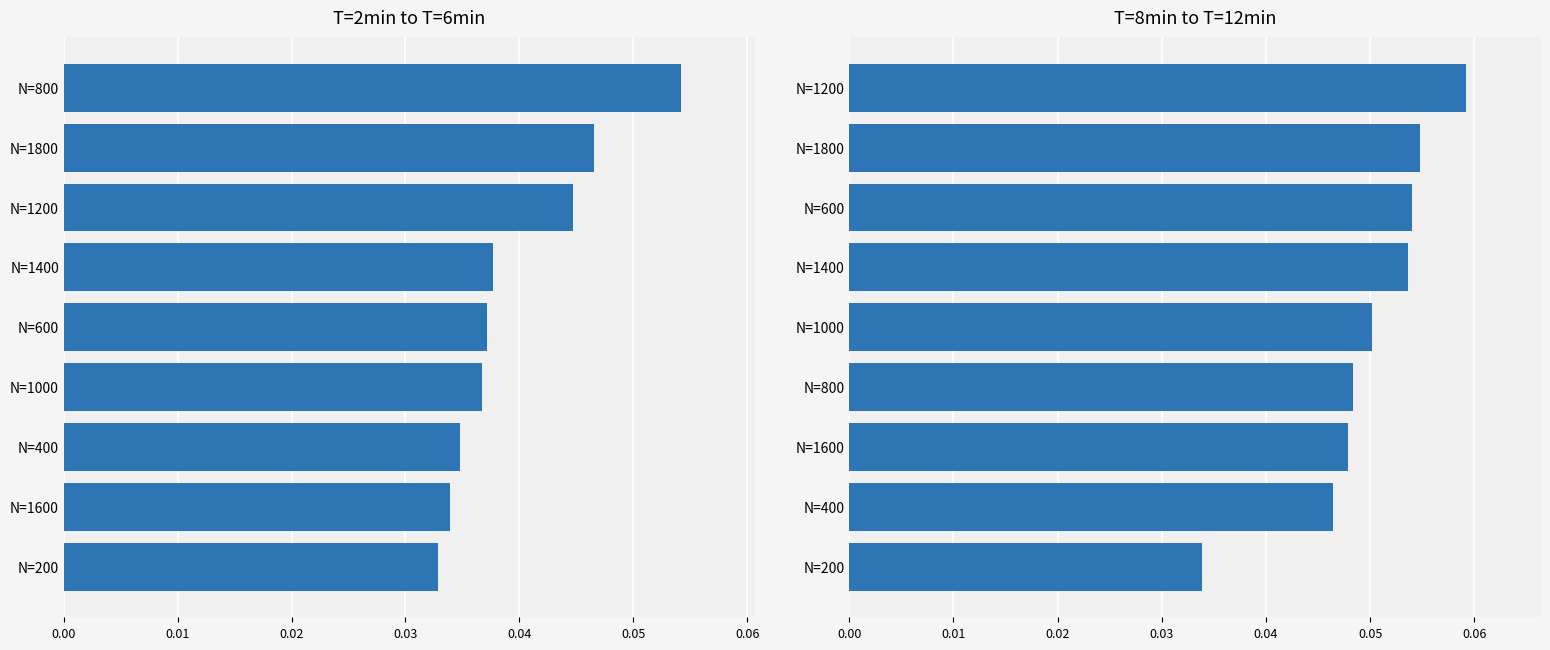

Count the number of categories in the chart.

9